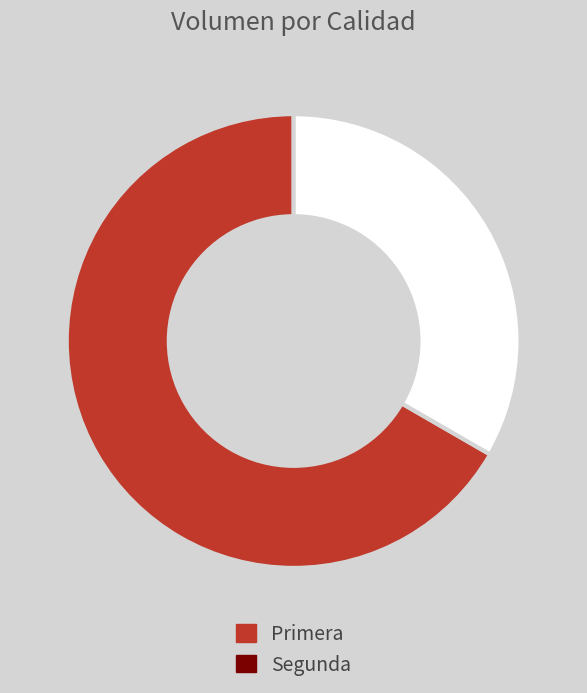

Is there a majority slice in this chart?

Yes